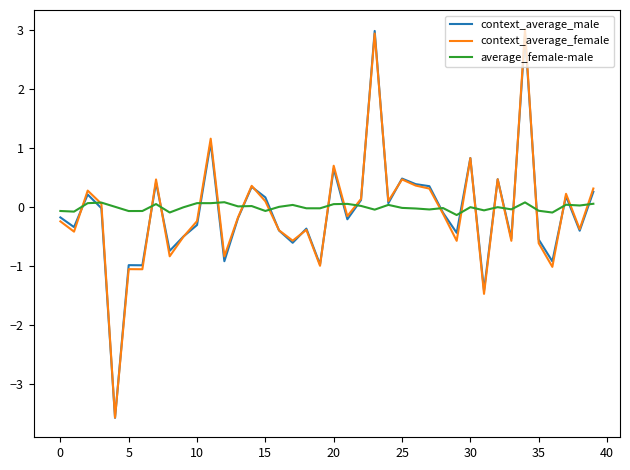

What is the maximum value for context_average_female?

3.0